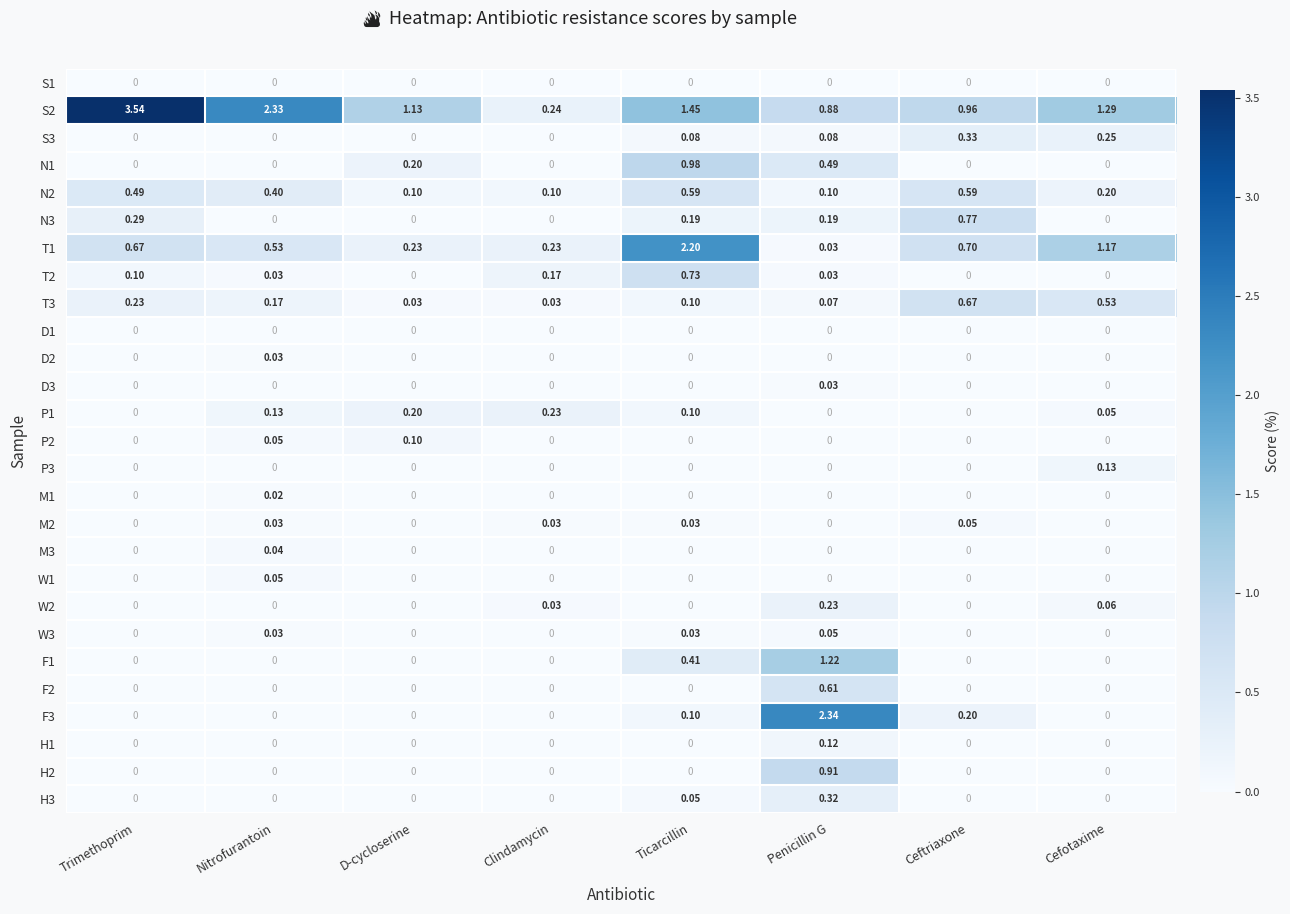

At which label does H2 reach its peak?

Penicillin G